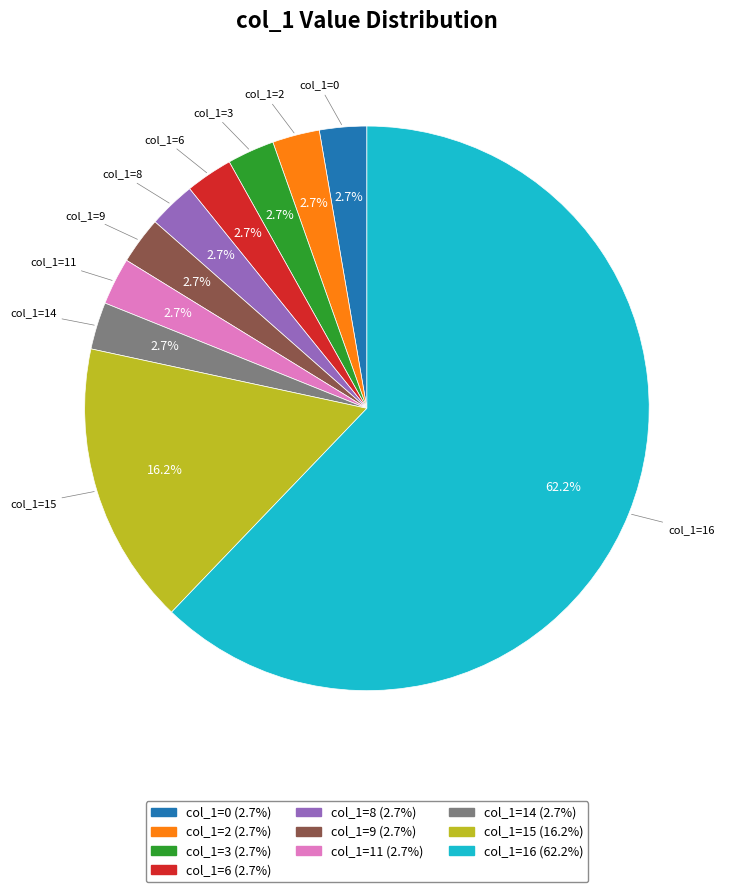

Does any single category account for the majority?

Yes